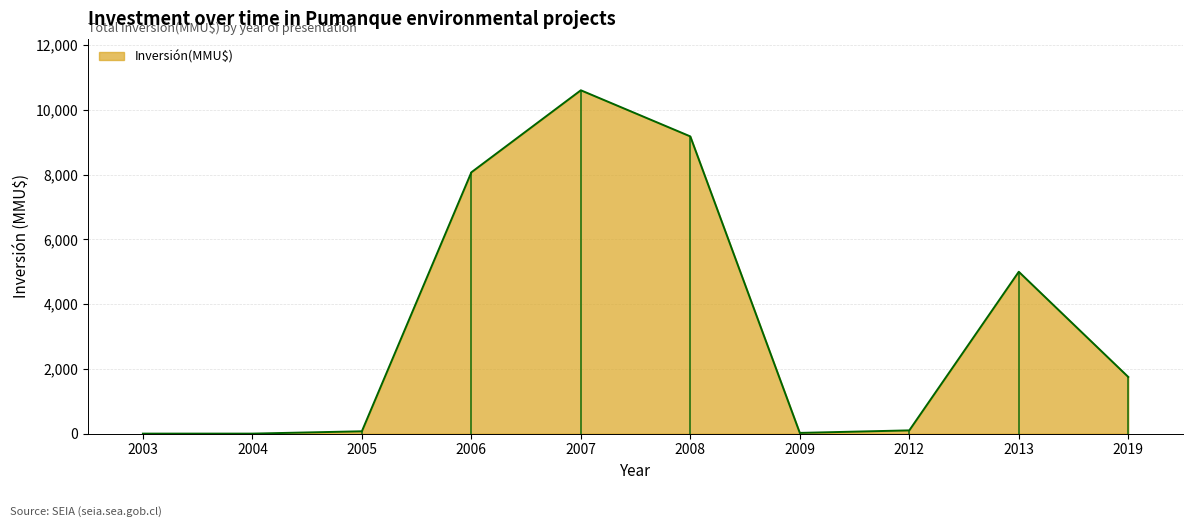

Rank the categories by value from lowest to highest.

2003, 2004, 2009, 2005, 2012, 2019, 2013, 2006, 2008, 2007